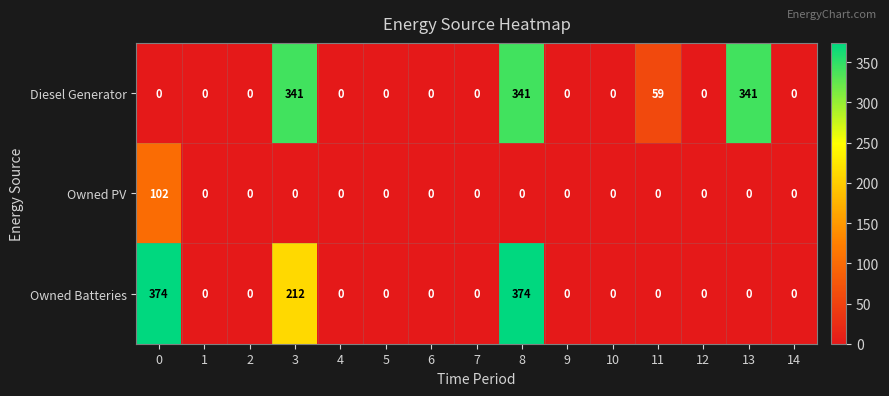

Is it true that Owned PV equals 51 at 13?

False